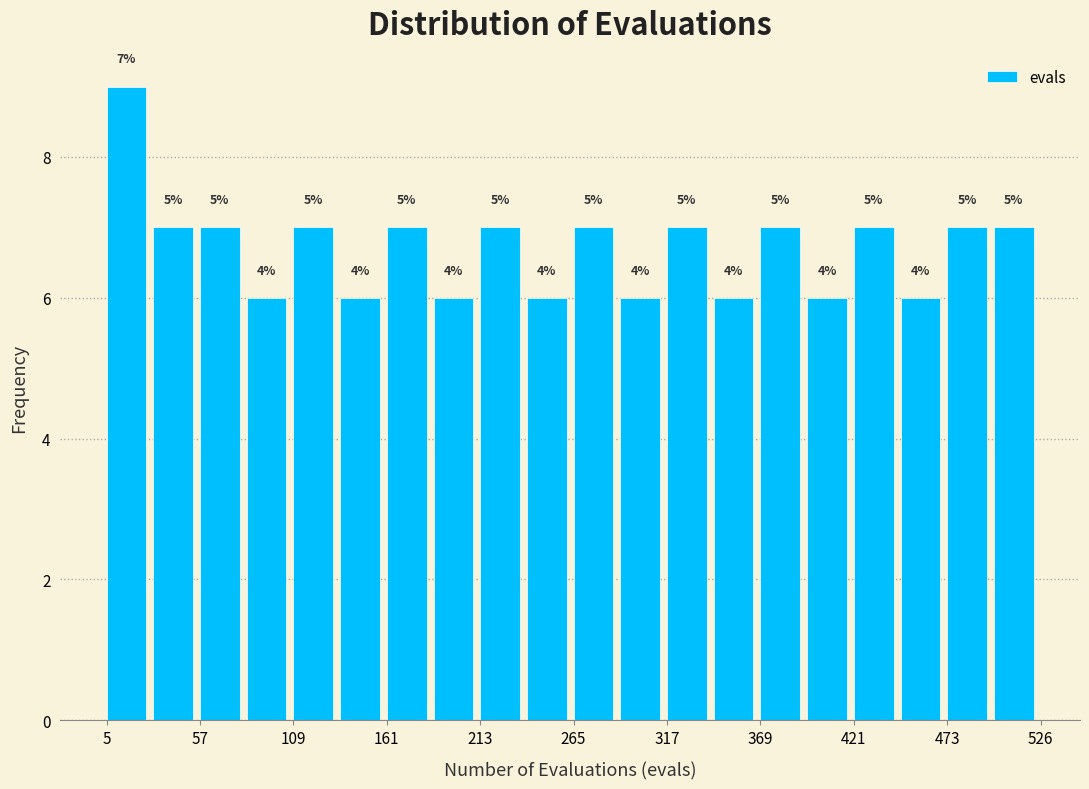

Around what value on the x-axis is the tallest bar? Give the approximate position of its centre, as read against the axis.

20